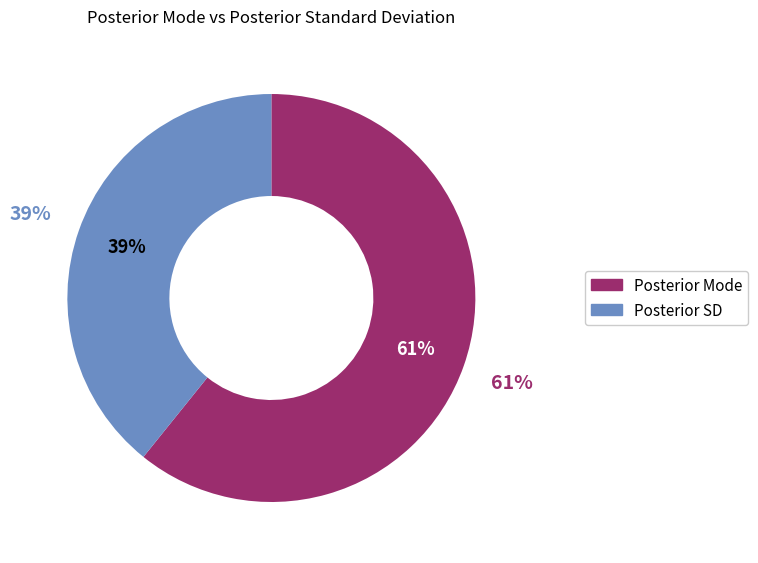

Is it true that 0.07215434 is 39% of the pie?

True